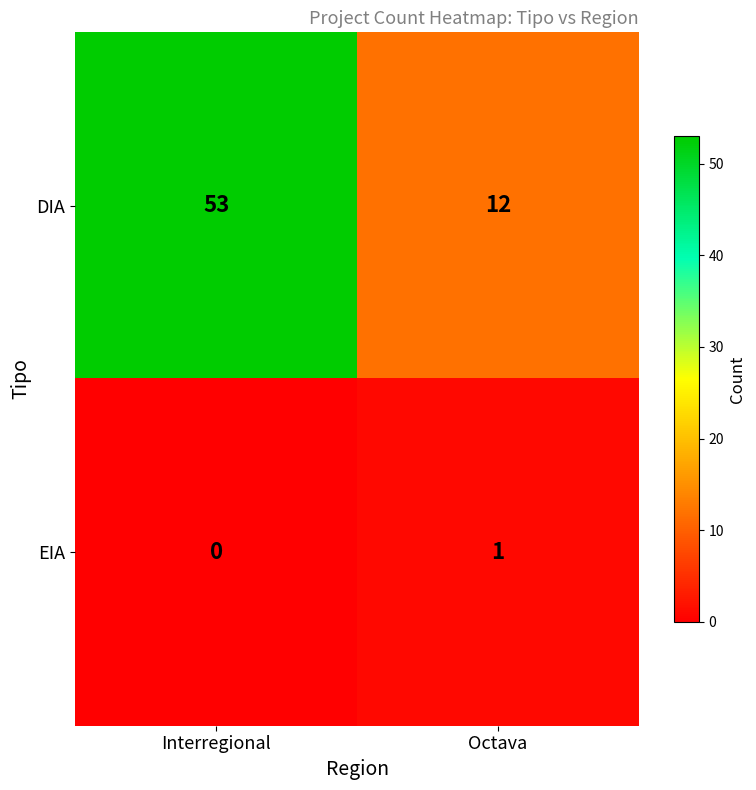

The EIA series shows 2 at Octava. True or false?

False